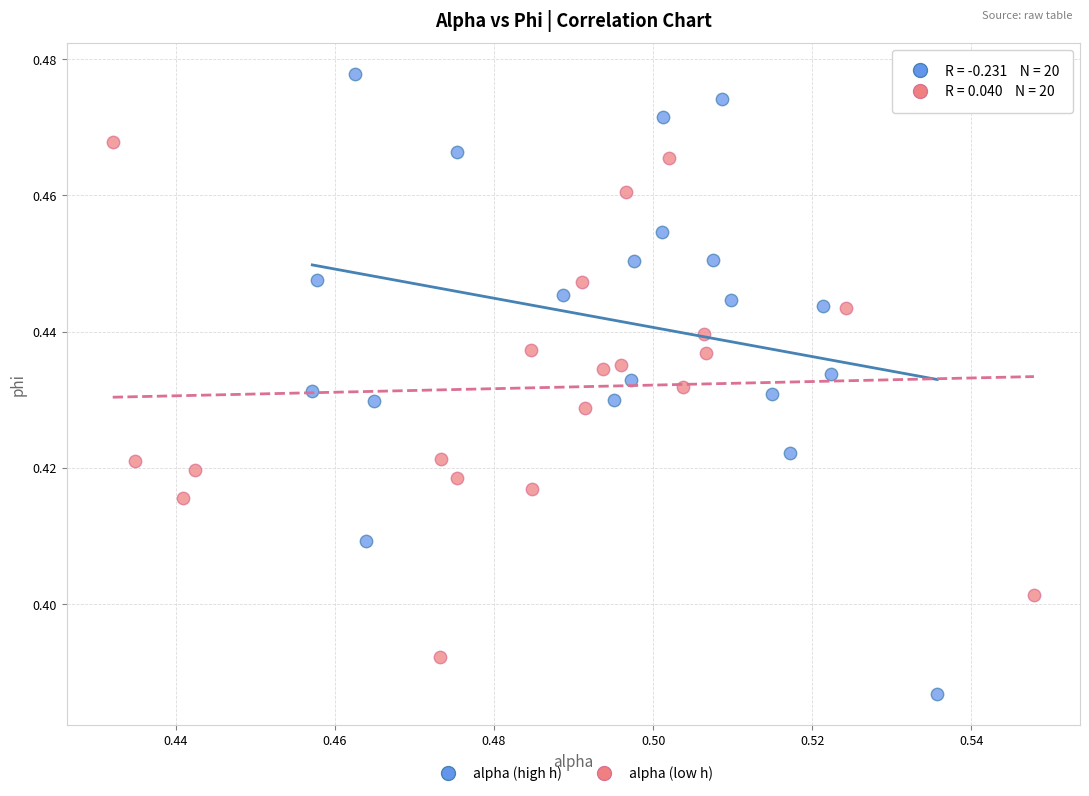

Which series contains the highest Y value?

alpha (high h)